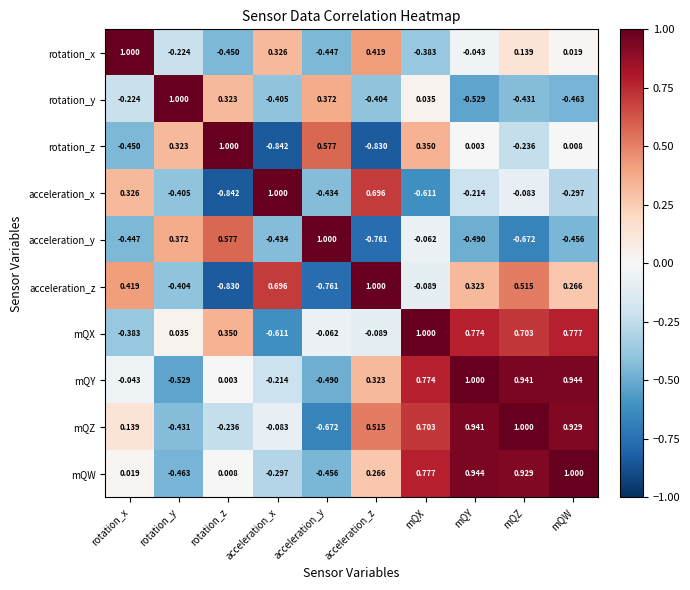

Which category has the lowest value in the mQW series?

rotation_y